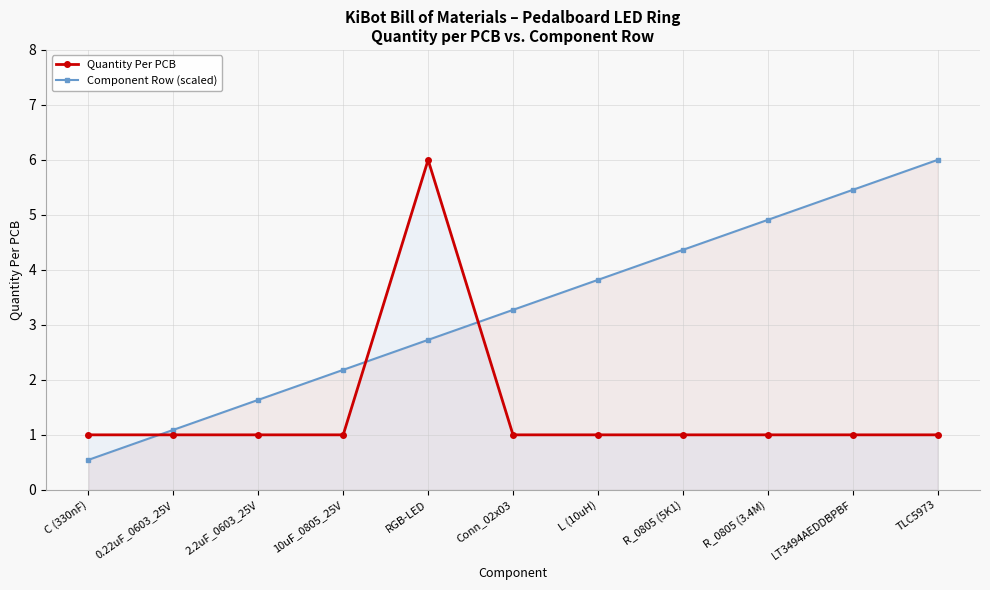

Rank the series by their average value, from lowest to highest.

Quantity Per PCB, Component Row (scaled)